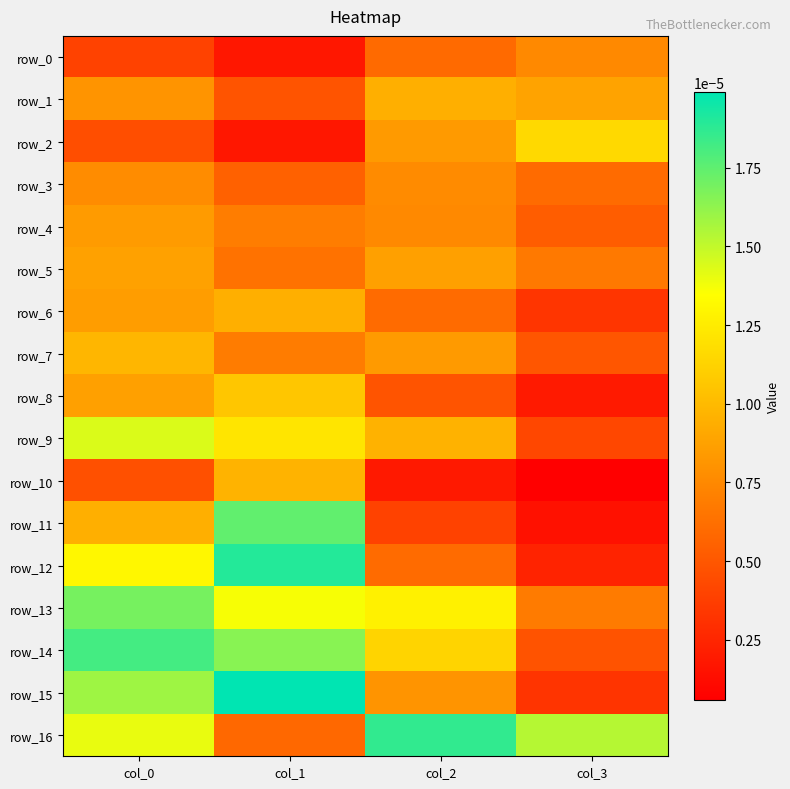

Is it true that row_3 equals 0.0 at col_0?

False